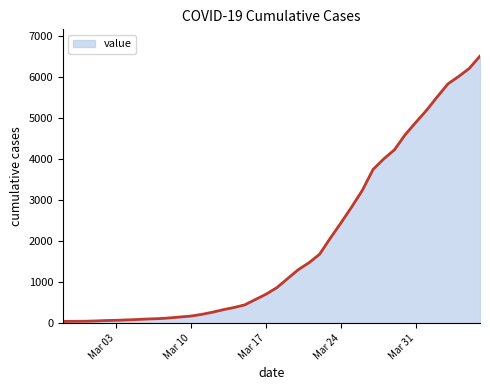

Count the number of categories in the chart.

40